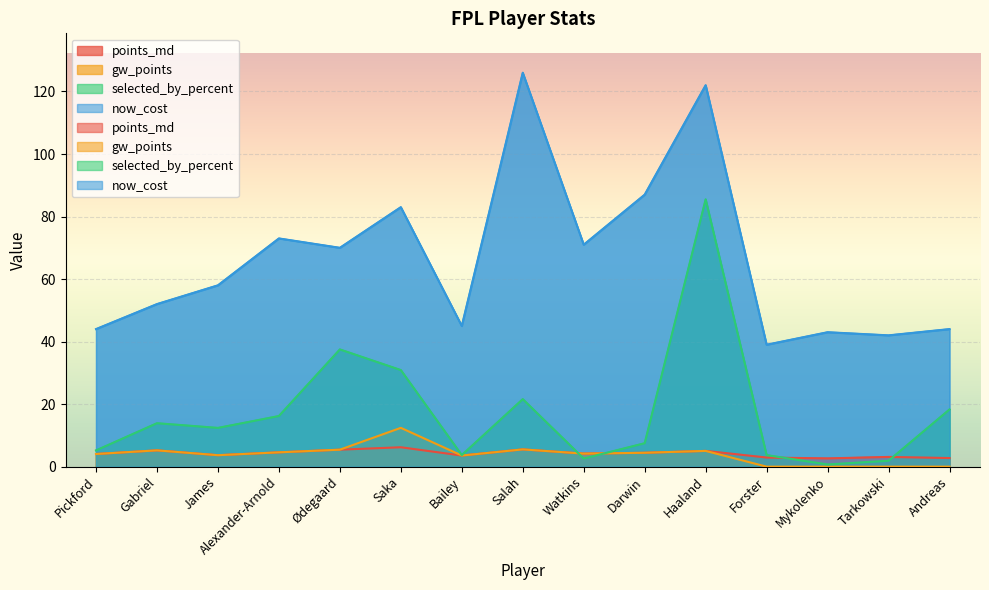

Count the number of categories in the chart.

15